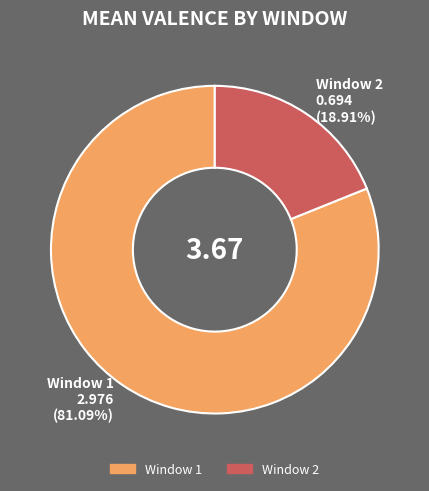

To the nearest percent, what is the difference between the largest and smallest slice percentages?

62%